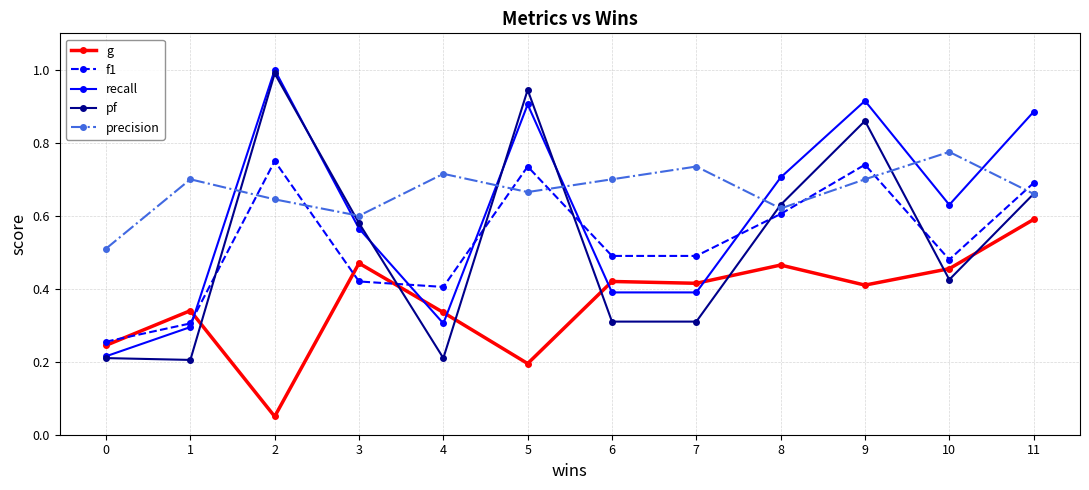

How many lines are shown in the chart?

5